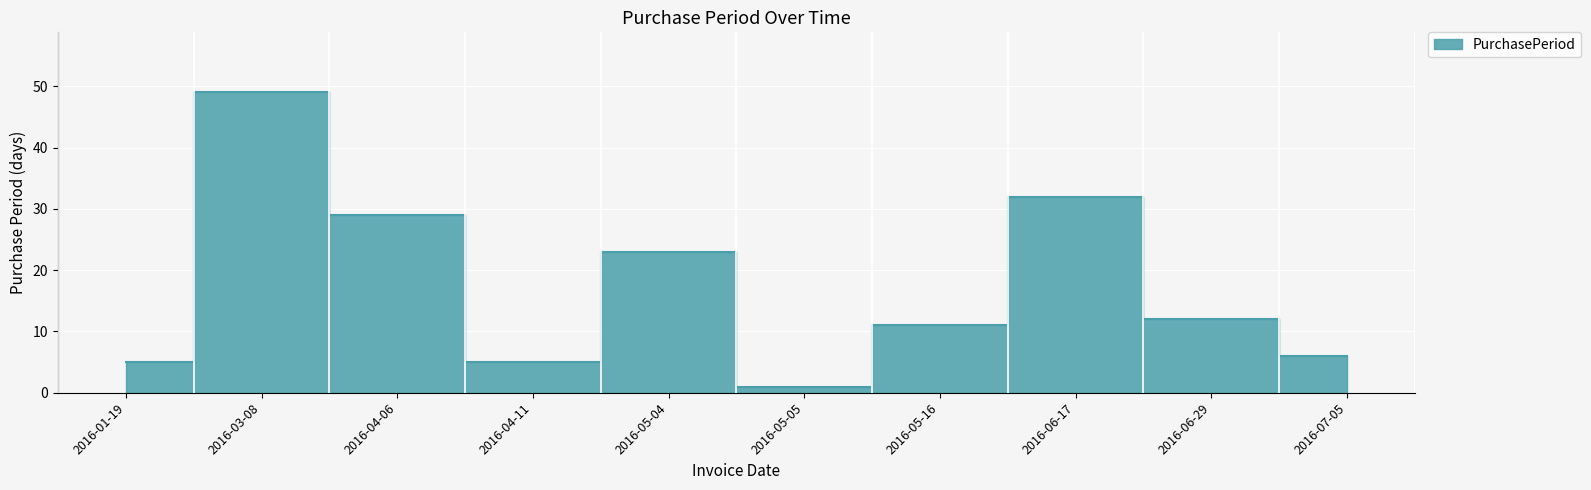

What is the difference between the second highest and second lowest values?

27